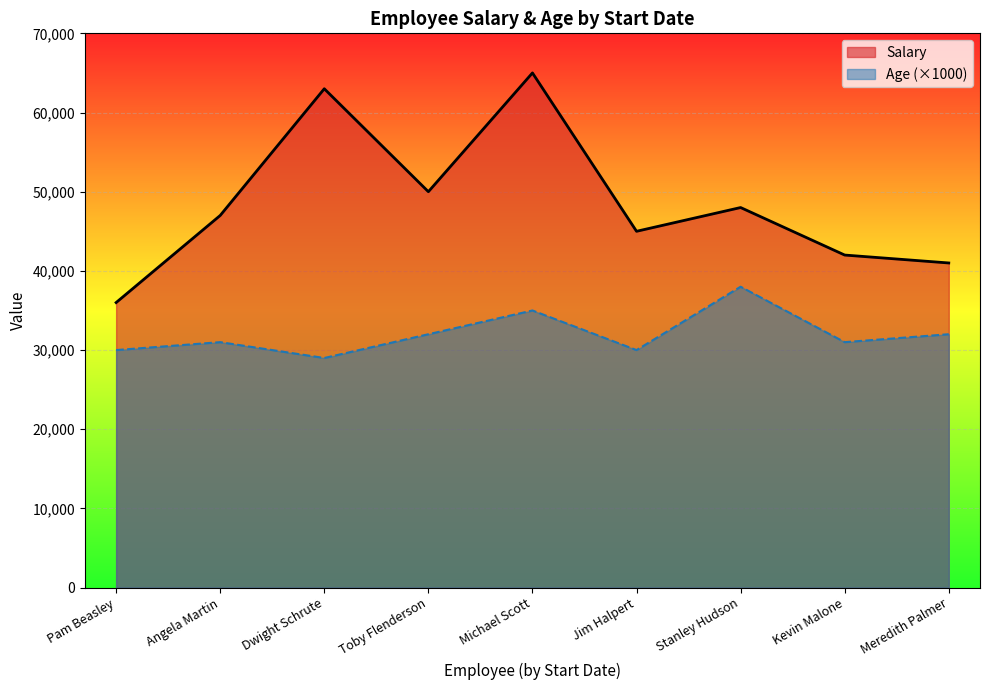

Which series changed the most between 1/5/2000 and 11/8/2003?

Salary